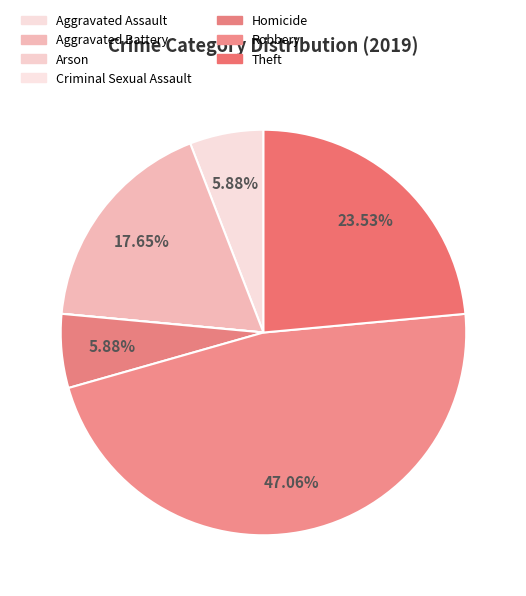

Is it true that Robbery is 58% of the pie?

False